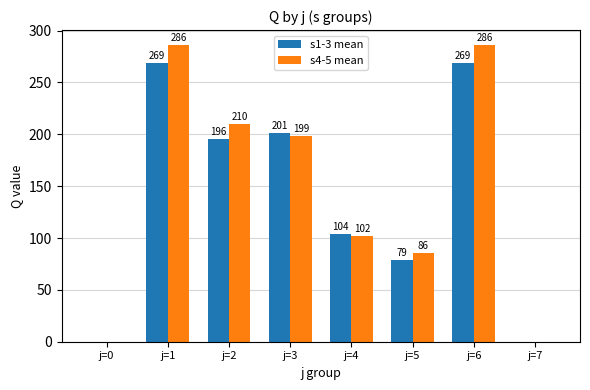

At which label is s4-5 mean closest to 143?

j=4